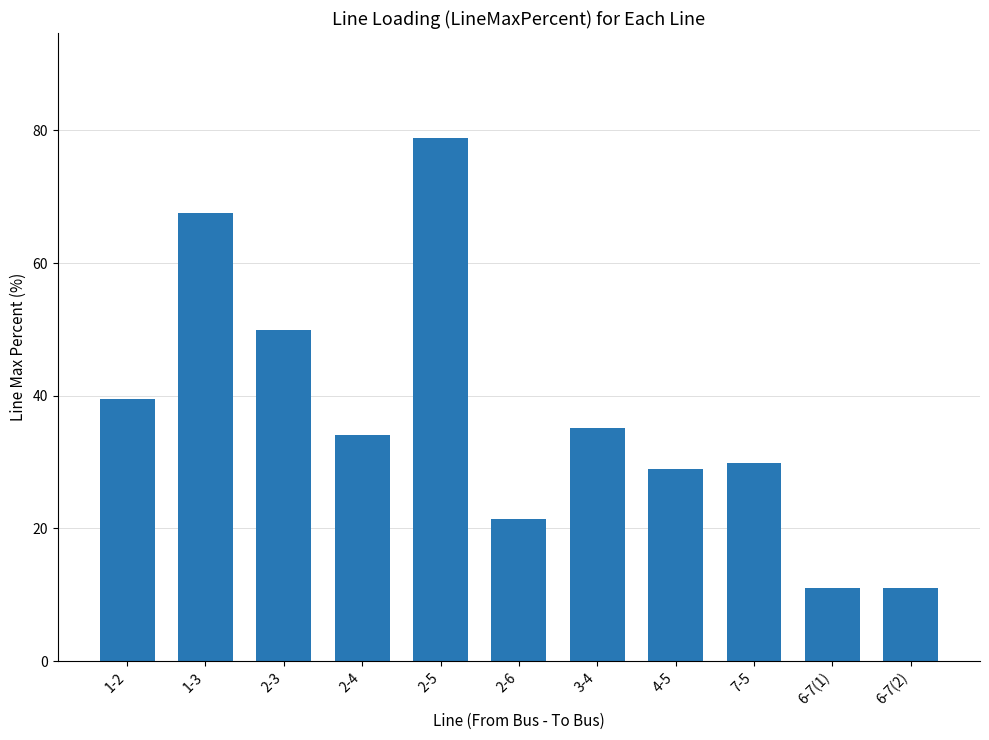

Reading left to right, list all the values displayed in this chart.

39.5	67.5	49.9	34.1	78.9	21.5	35.1	28.9	29.8	11.0	11.0